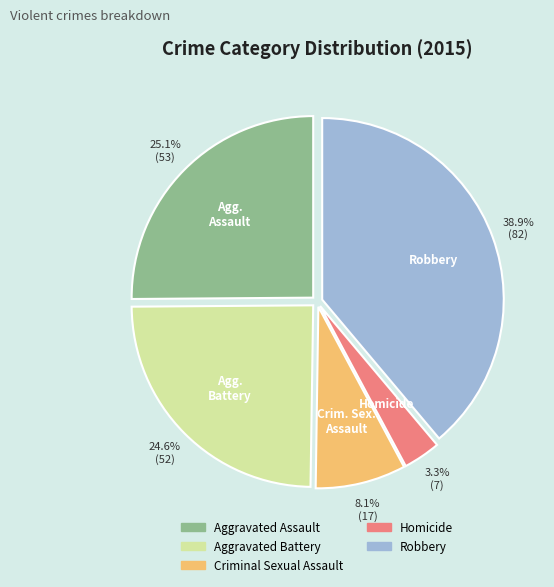

What percentage is the Criminal Sexual Assault slice, to the nearest percent?

8%